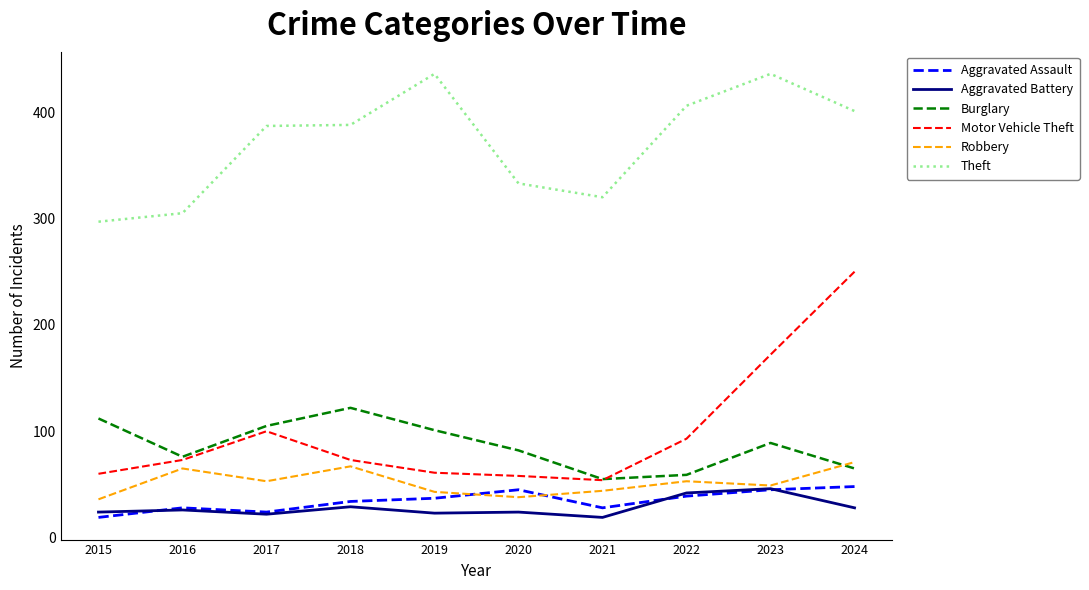

Where is Motor Vehicle Theft nearest to the value 152?

2023